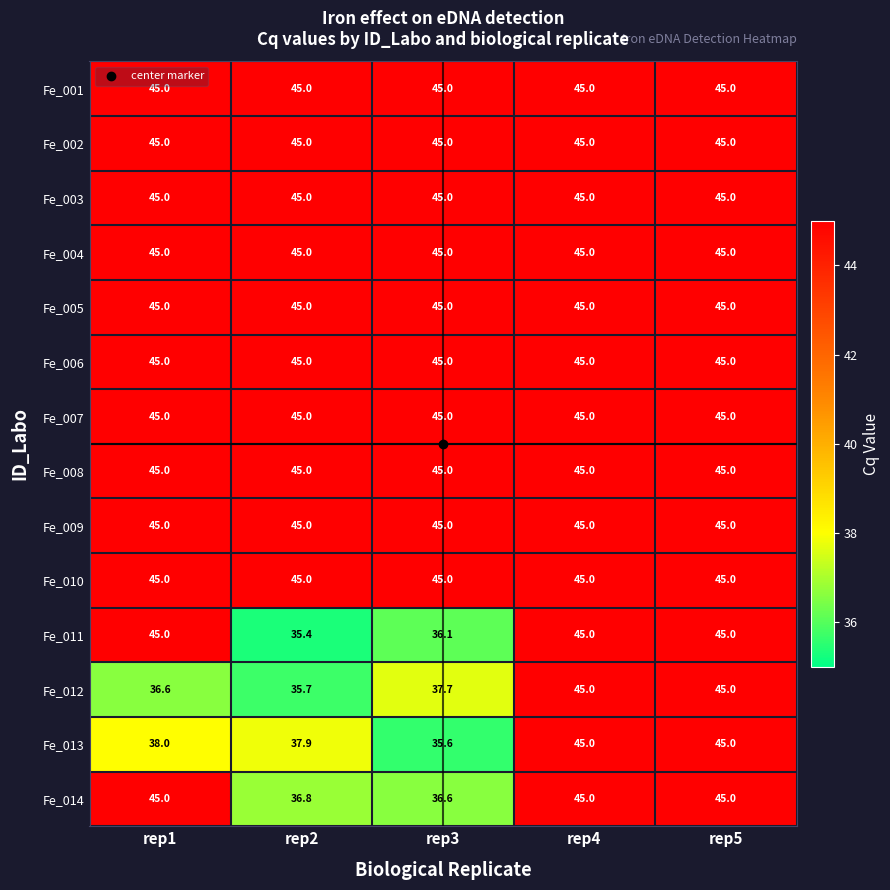

The value of Fe_014 at rep3 is 61.4. True or false?

False